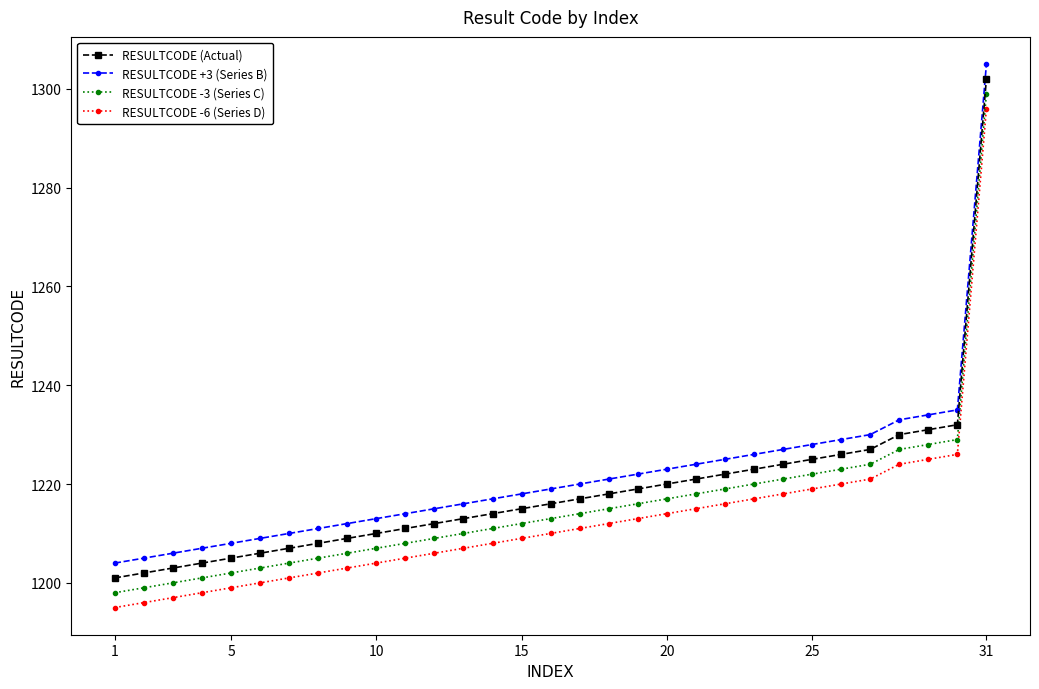

What is the value of the RESULTCODE -3 (Series C) point at the 8th from the left?

1205